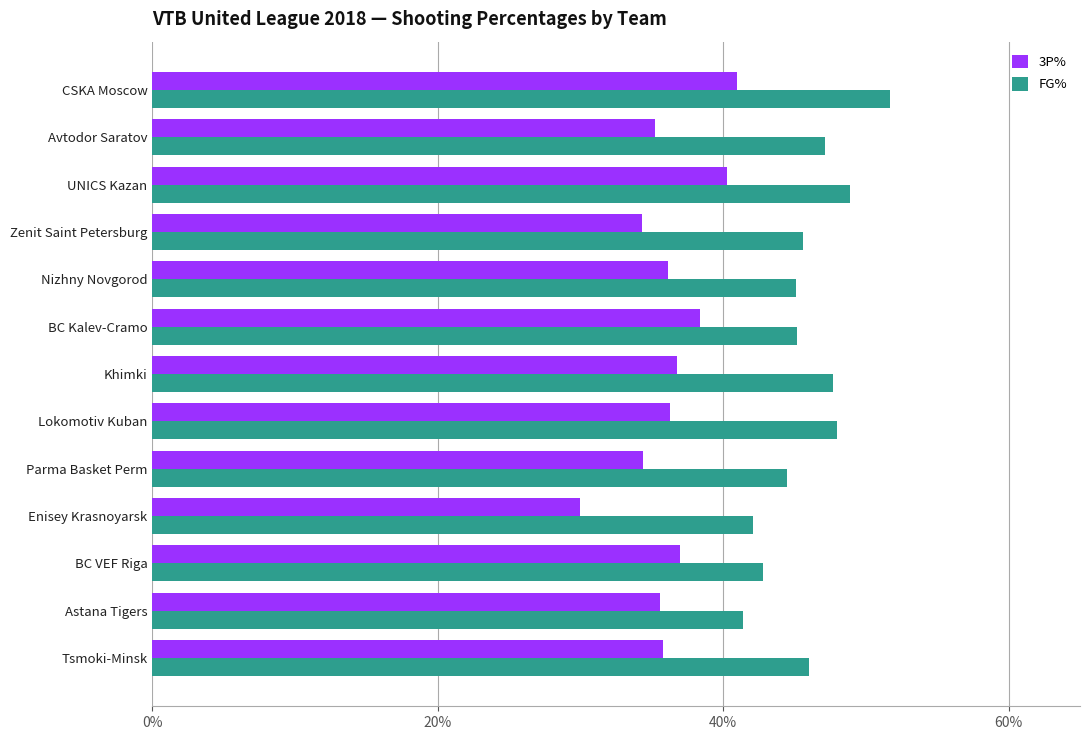

Count the number of categories in the chart.

13